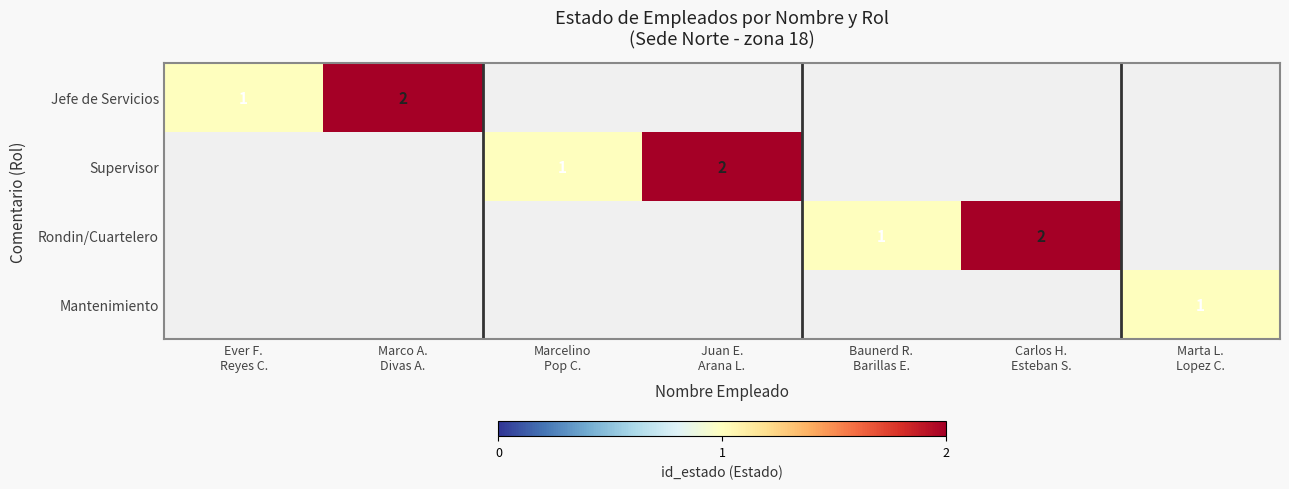

Between Baunerd R.
Barillas E. and Marco A.
Divas A., which is larger?

Marco A.
Divas A.